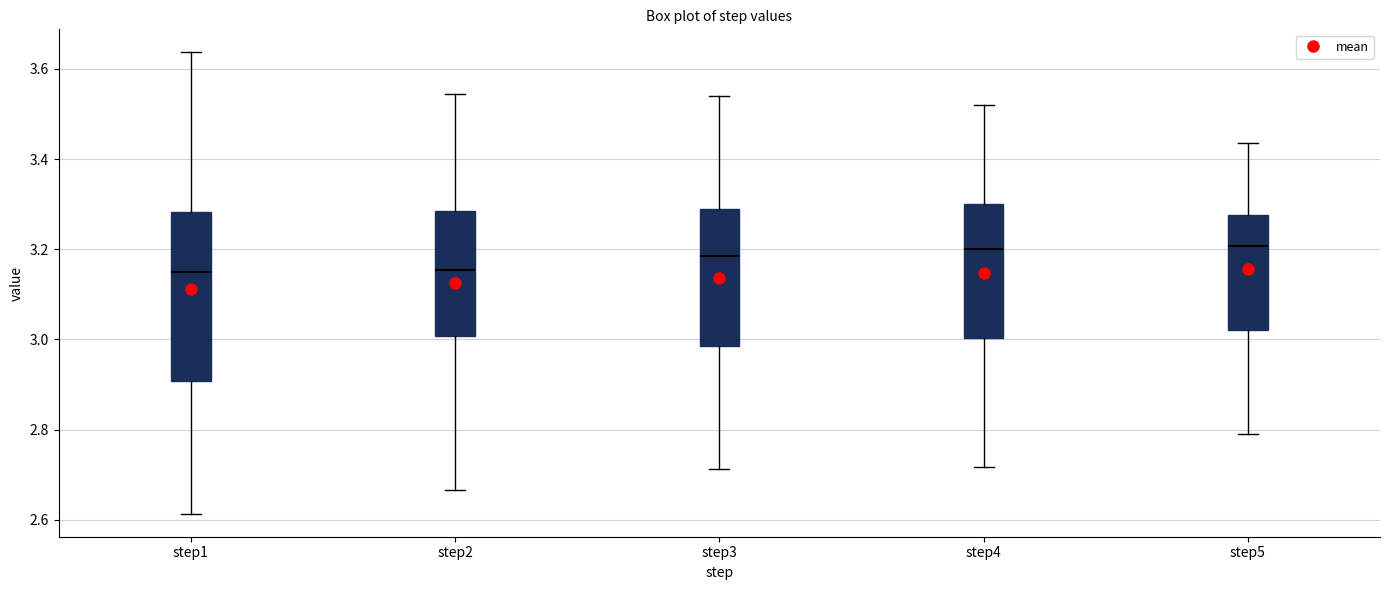

Where is the lower edge of the box for step4 on the y-axis? The values are not printed on the chart, so give them approximately, as read against the axis.

3.00